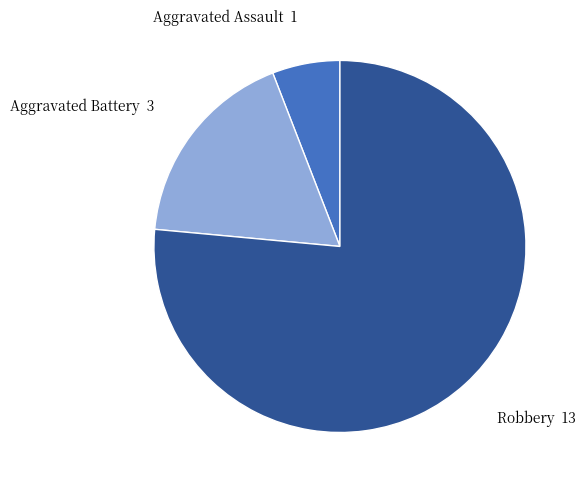

How many segments does this pie chart have?

3